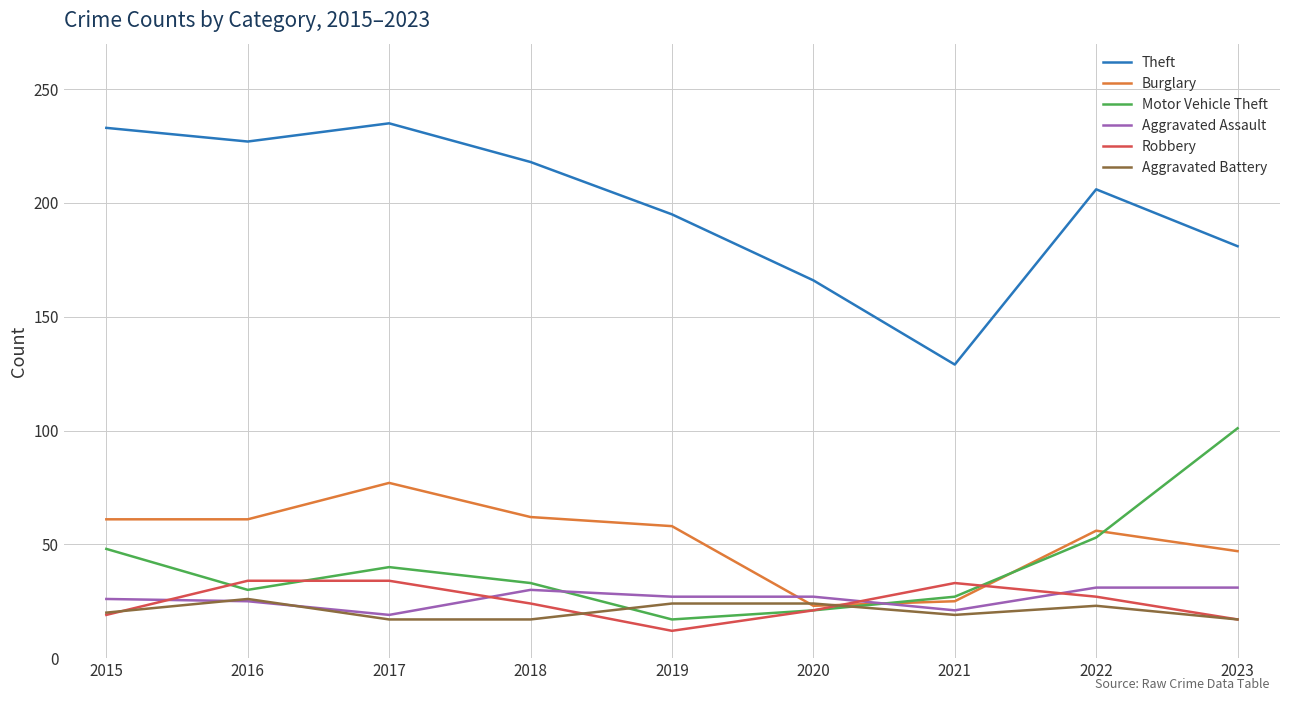

The Burglary series shows 62 at 2018. True or false?

True